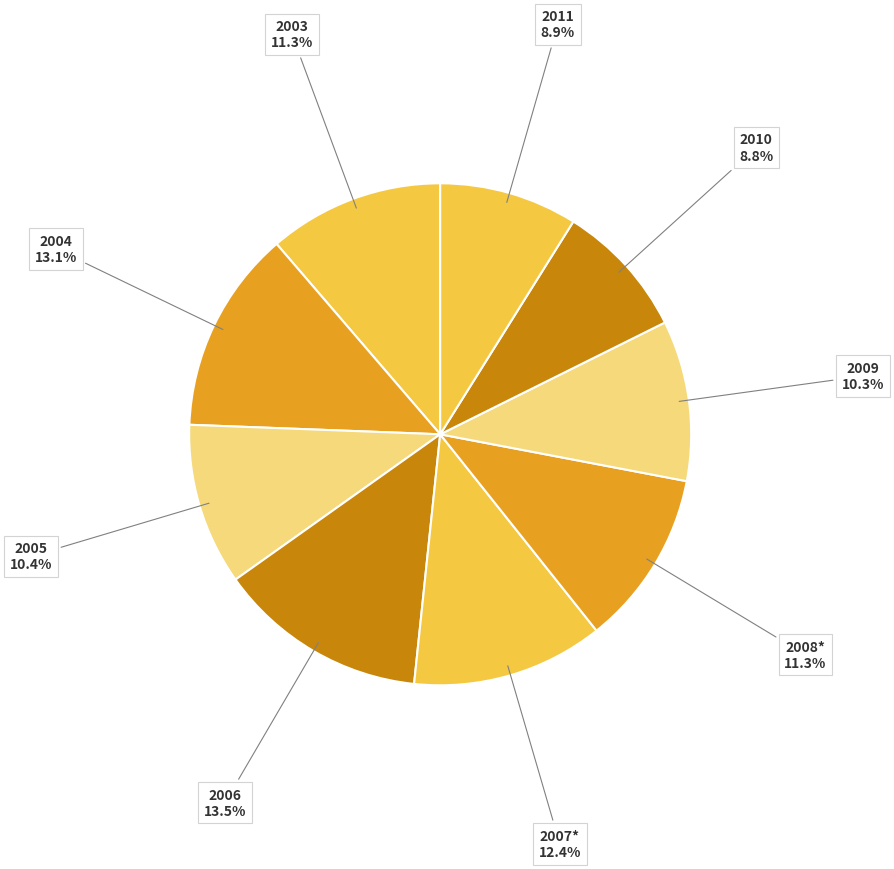

How many segments does this pie chart have?

9